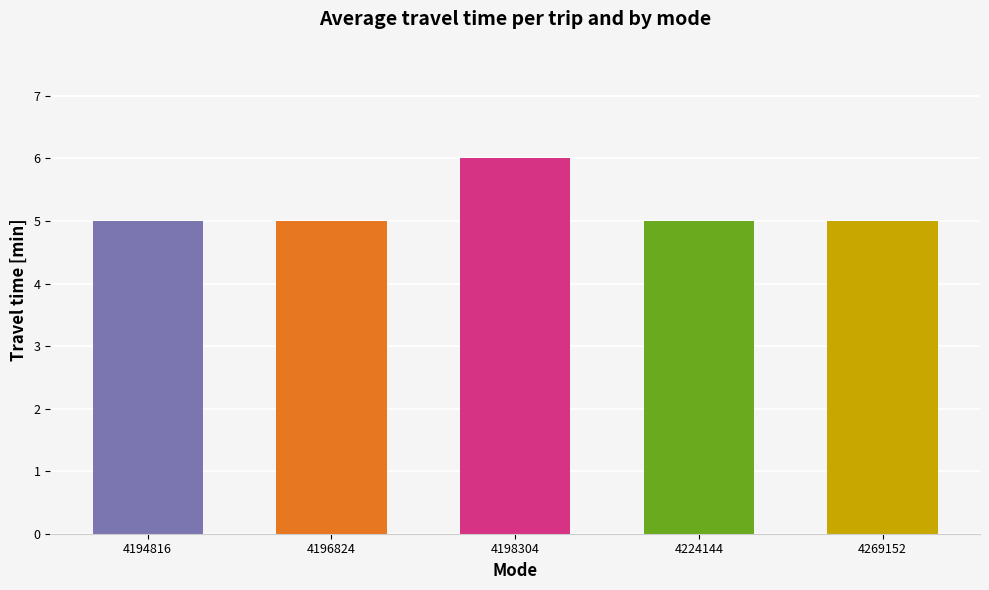

Does the chart contain stacked bars?

No